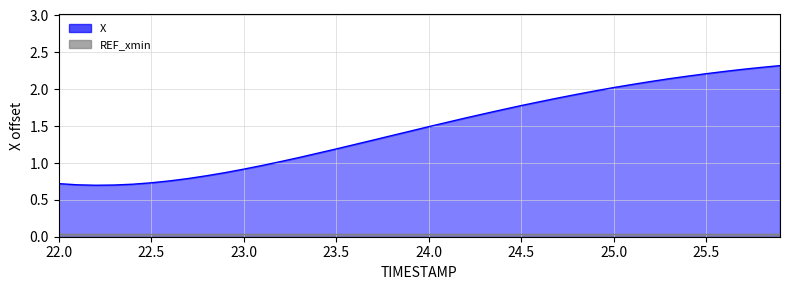

How many data points does each series have?

40